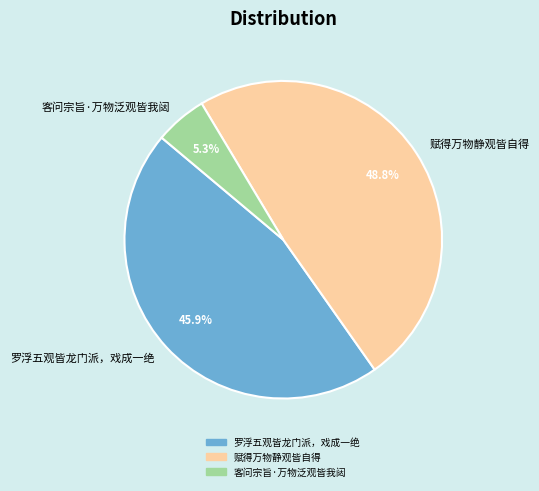

To the nearest percent, what is the average slice percentage?

33%